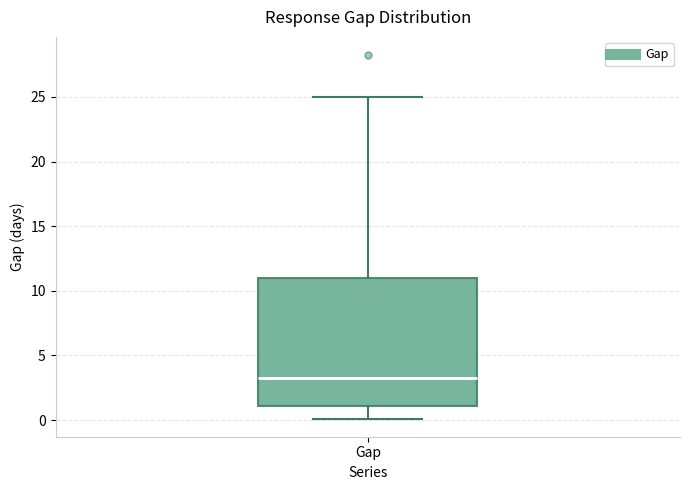

Read this box plot against the y-axis: the position of the median line, the range covered by the box, and the ends of both whiskers. The values are not printed on the chart, so give them approximately, as read against the axis.

median 3.5, box 1.0 to 11.0, whiskers 0.0 to 25.0